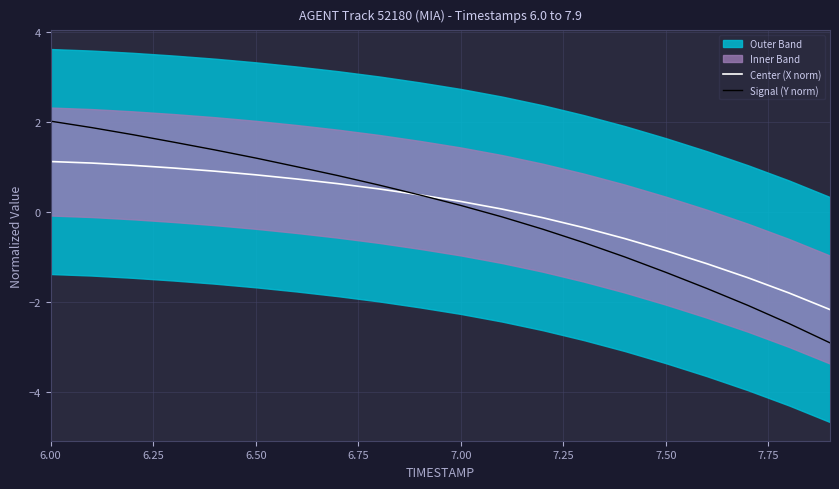

True or false: Center (X norm) and Signal (Y norm) cross at least once.

True